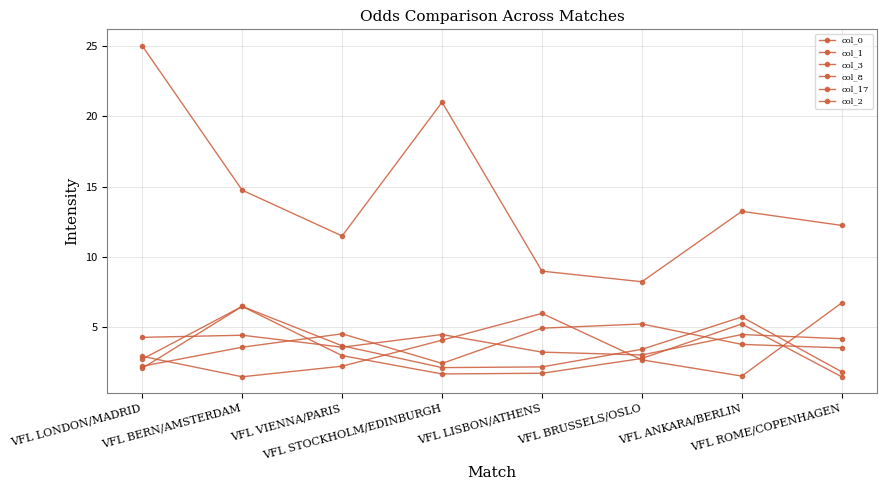

Is this an area chart (filled region under the line)?

No